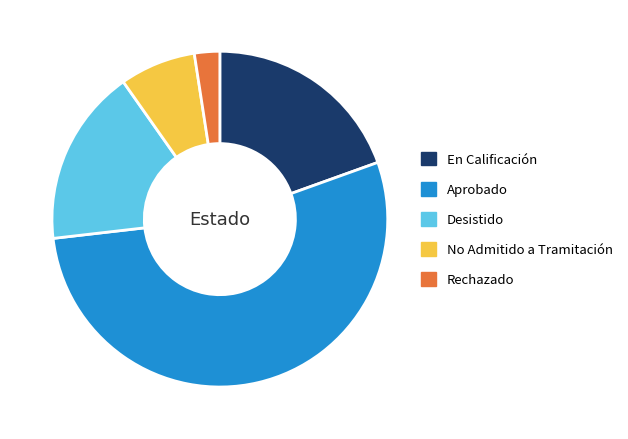

Which category has the smallest portion of the pie?

Rechazado